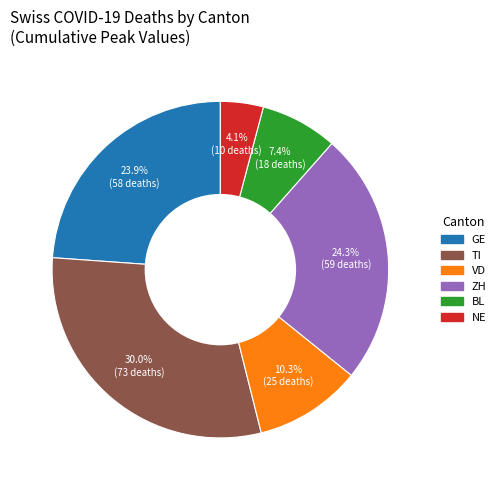

Between NE and VD, which is larger?

VD